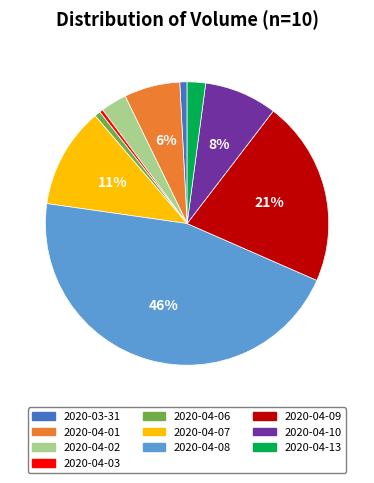

To the nearest percent, what is the combined percentage of 2020-04-08 and 2020-04-02?

49%